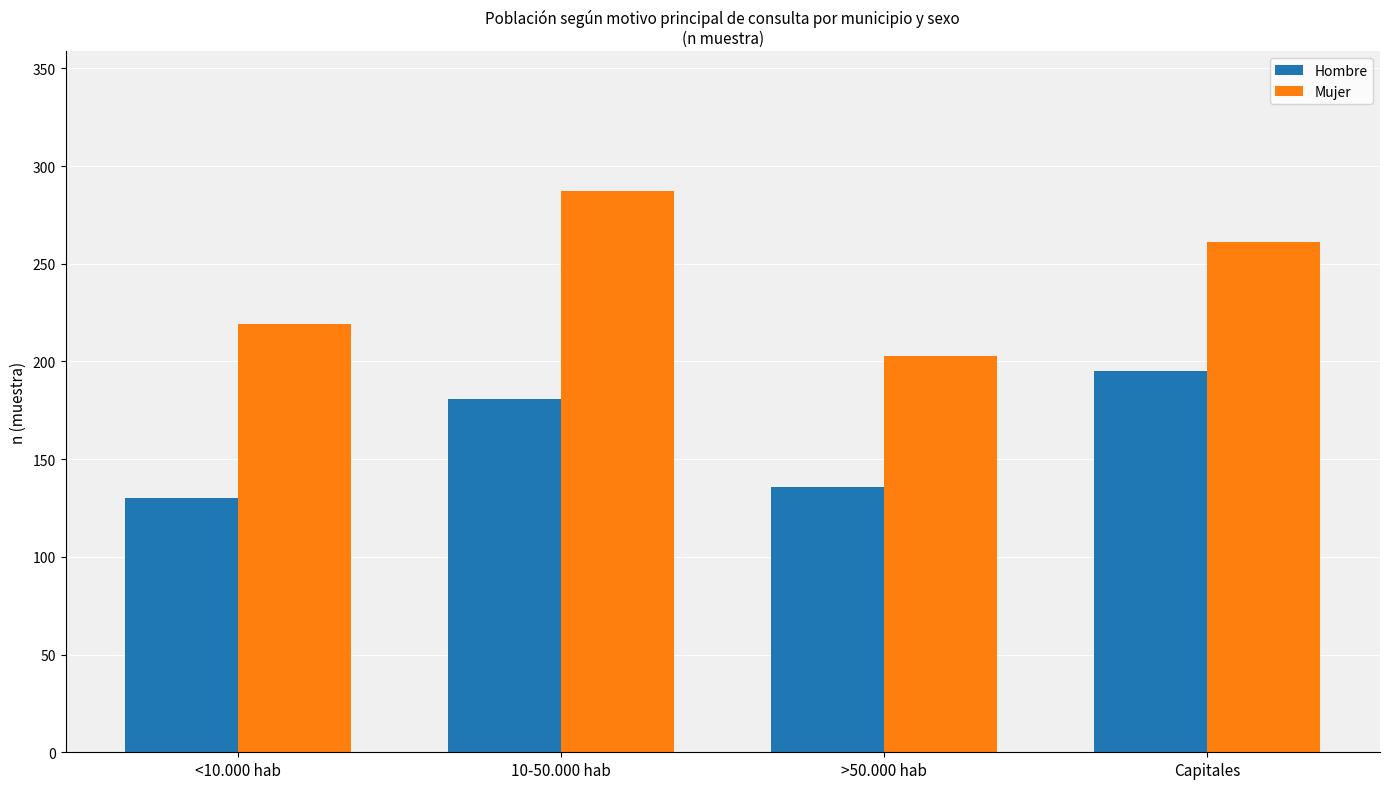

Reading left to right, list all the values displayed in this chart.

Hombre: <10.000 hab=130	10-50.000 hab=181	>50.000 hab=136	Capitales=195
Mujer: <10.000 hab=219	10-50.000 hab=287	>50.000 hab=203	Capitales=261